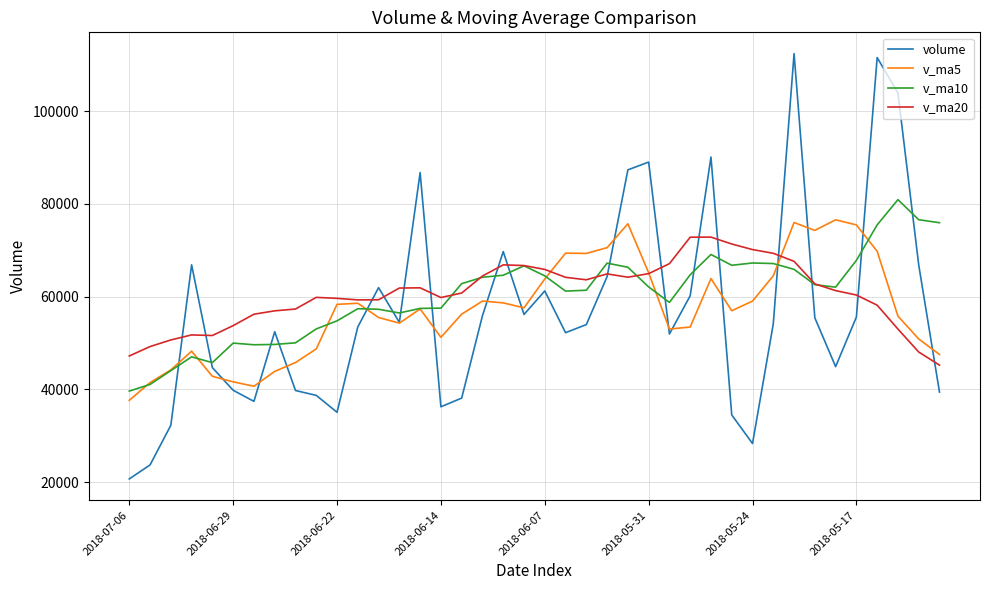

What is the maximum value for volume?

112408.2